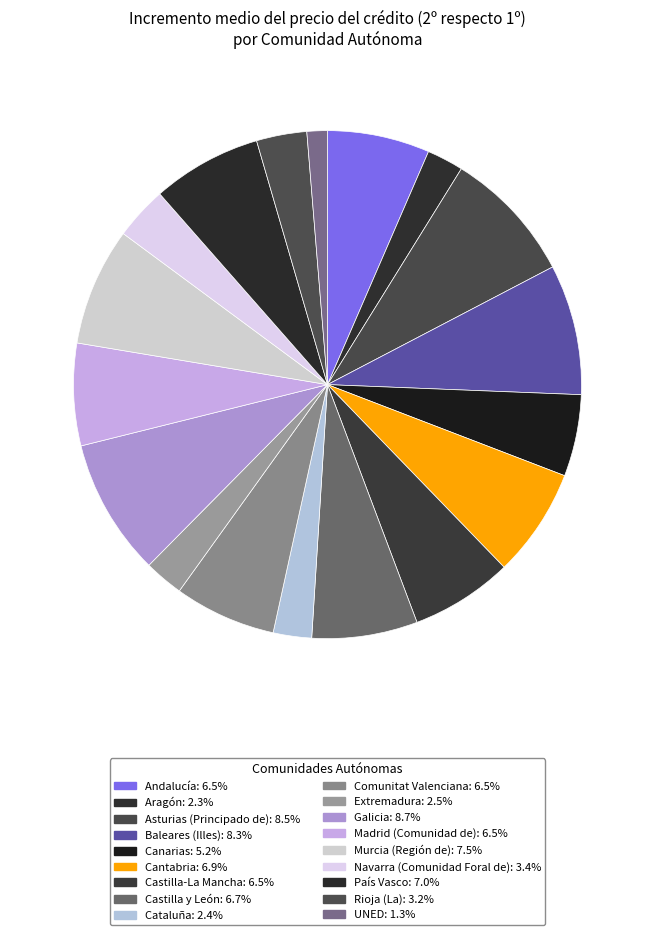

Between Baleares (Illes) and Murcia (Región de), which is larger?

Baleares (Illes)